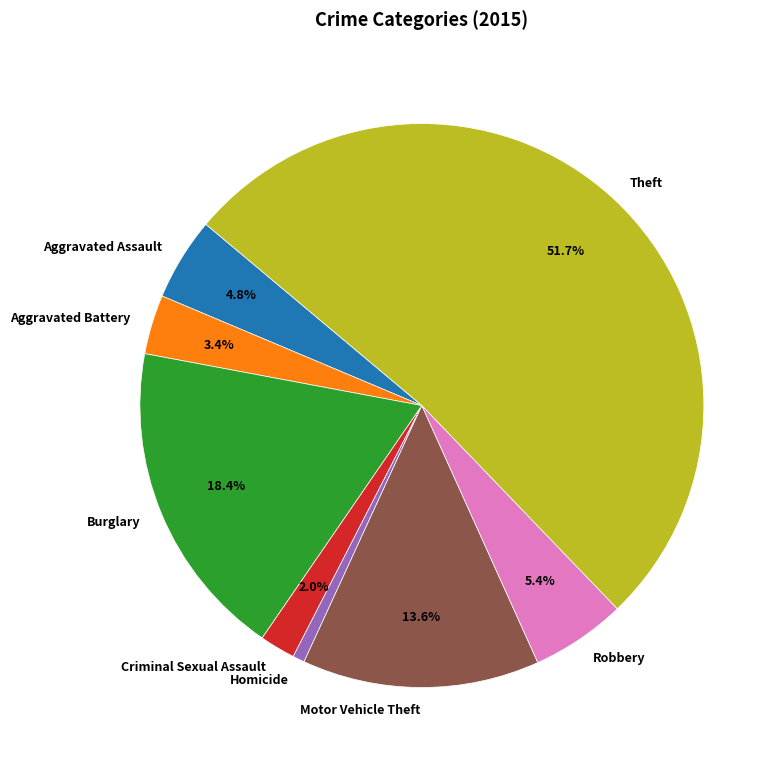

Count the number of slices in the pie.

8